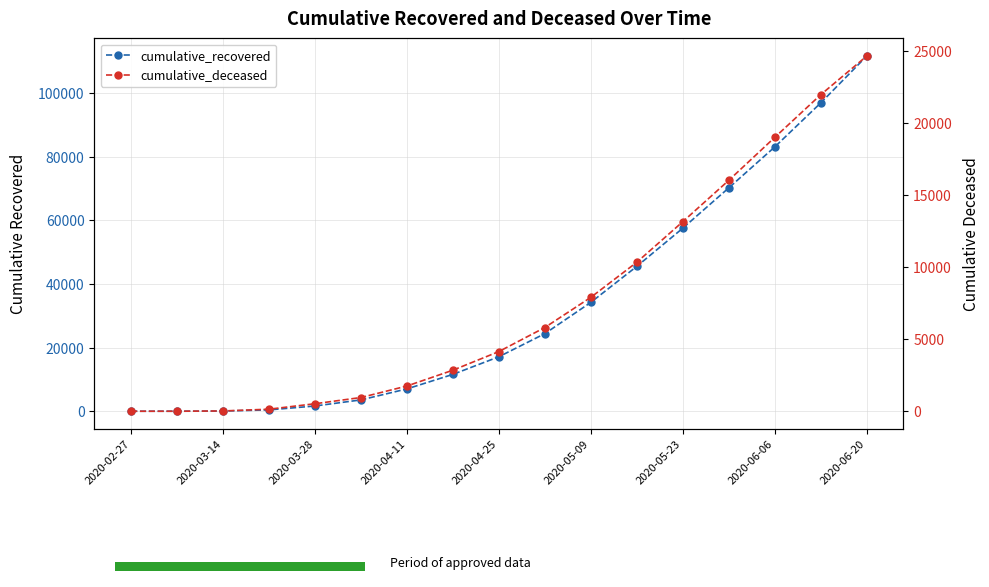

Reading left to right, list all the values displayed in this chart.

cumulative_recovered: 2	9	63	429	1650	3569	7024	11589	17127	24392	34211	45526	57521	70187	83049	96877	111599
cumulative_deceased: 0	1	20	142	521	953	1752	2849	4143	5812	7905	10341	13155	16025	19005	21967	24648